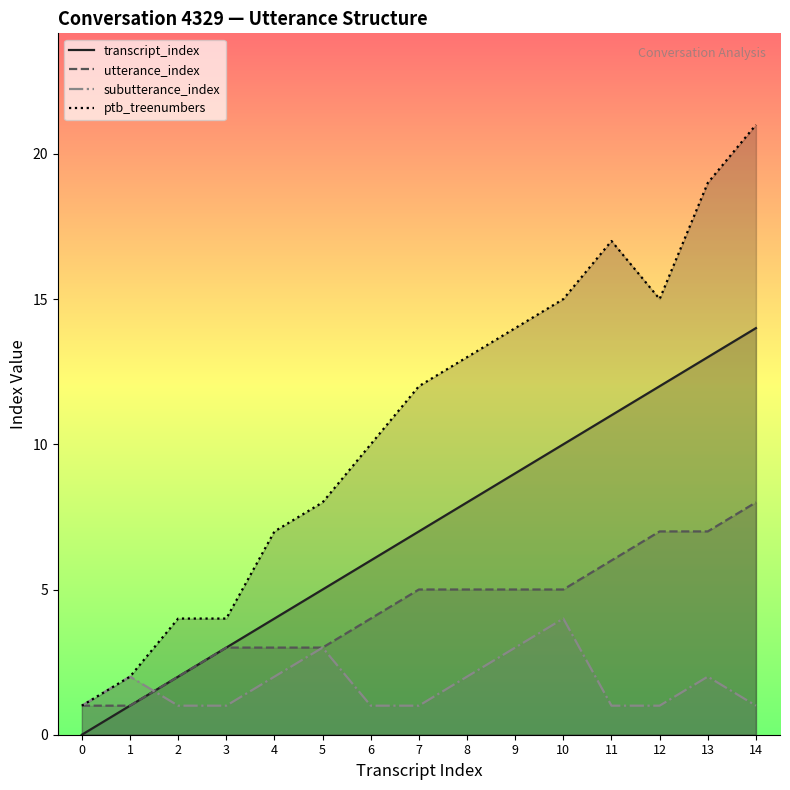

True or false: ptb_treenumbers has more than 1 interior local peaks.

False